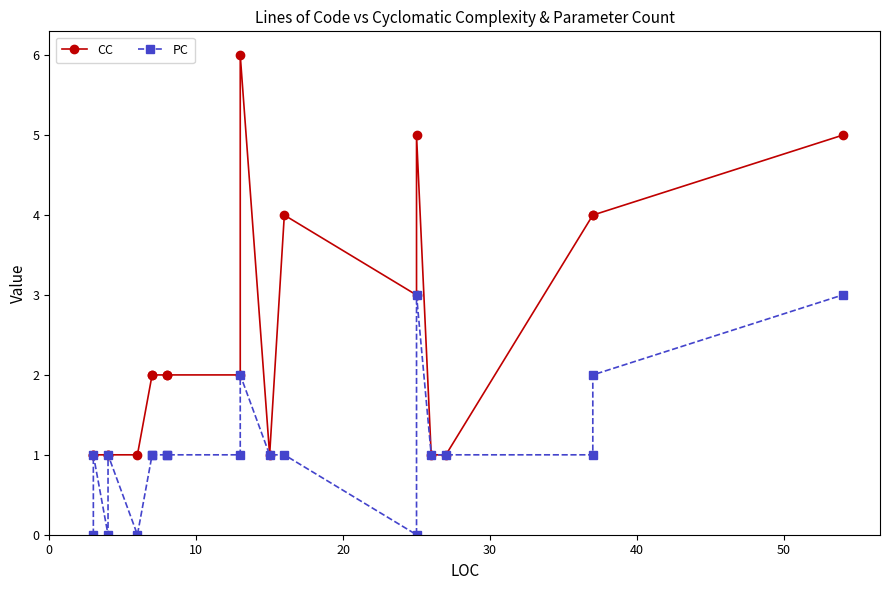

True or false: CC and PC intersect in this chart.

False